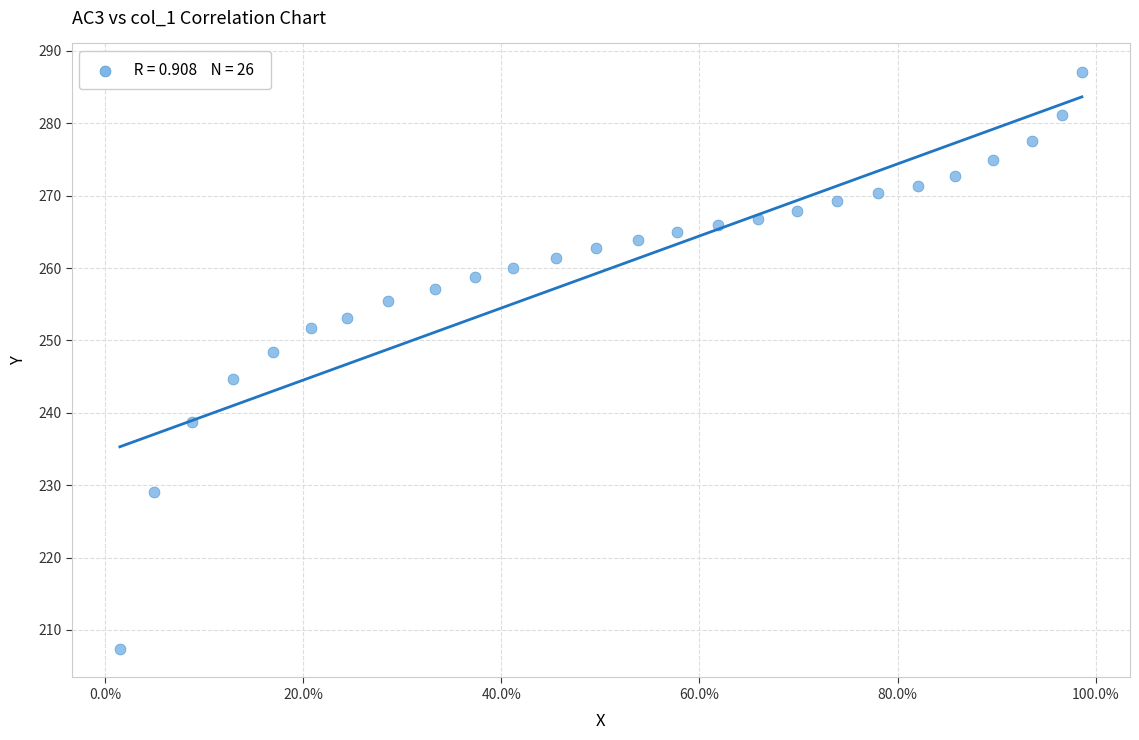

What is the range of X values (max minus min)?

1.0